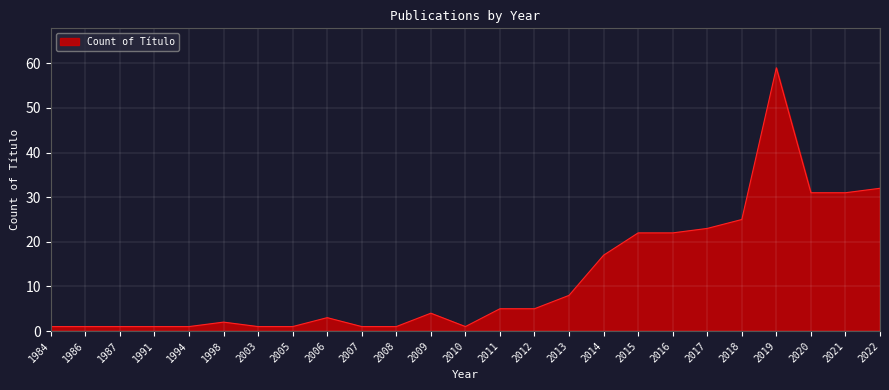

Which has a higher value, 2011 or 2017?

2017